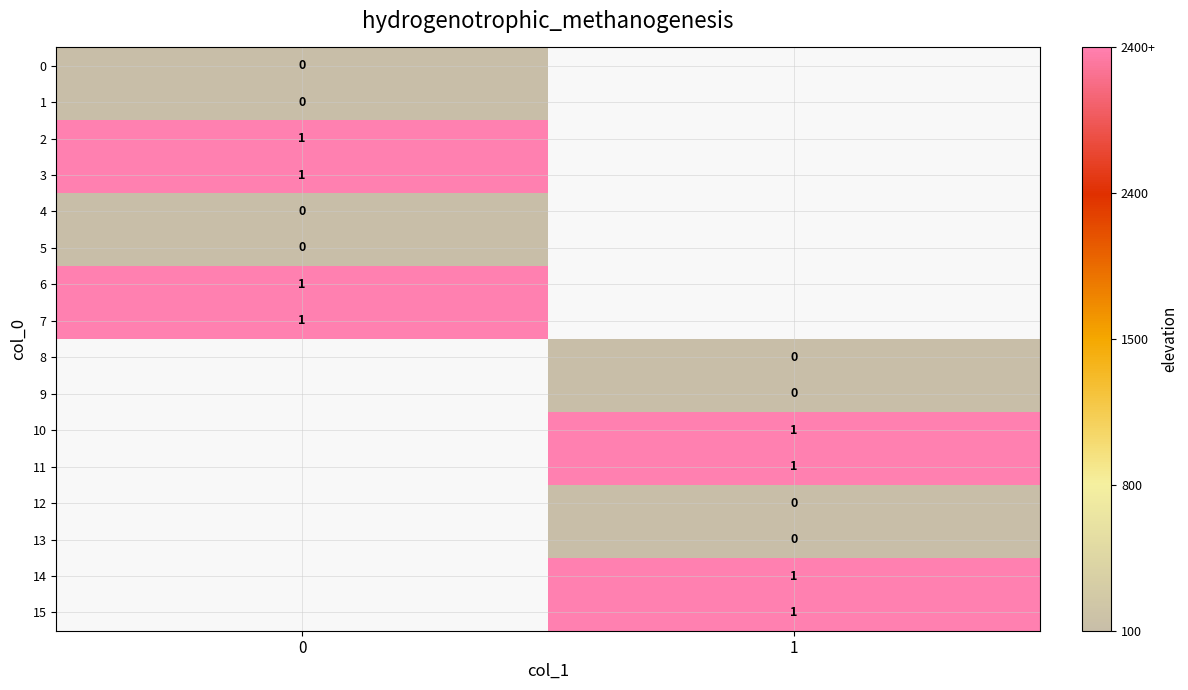

Which has a higher value, 0 or 1?

1